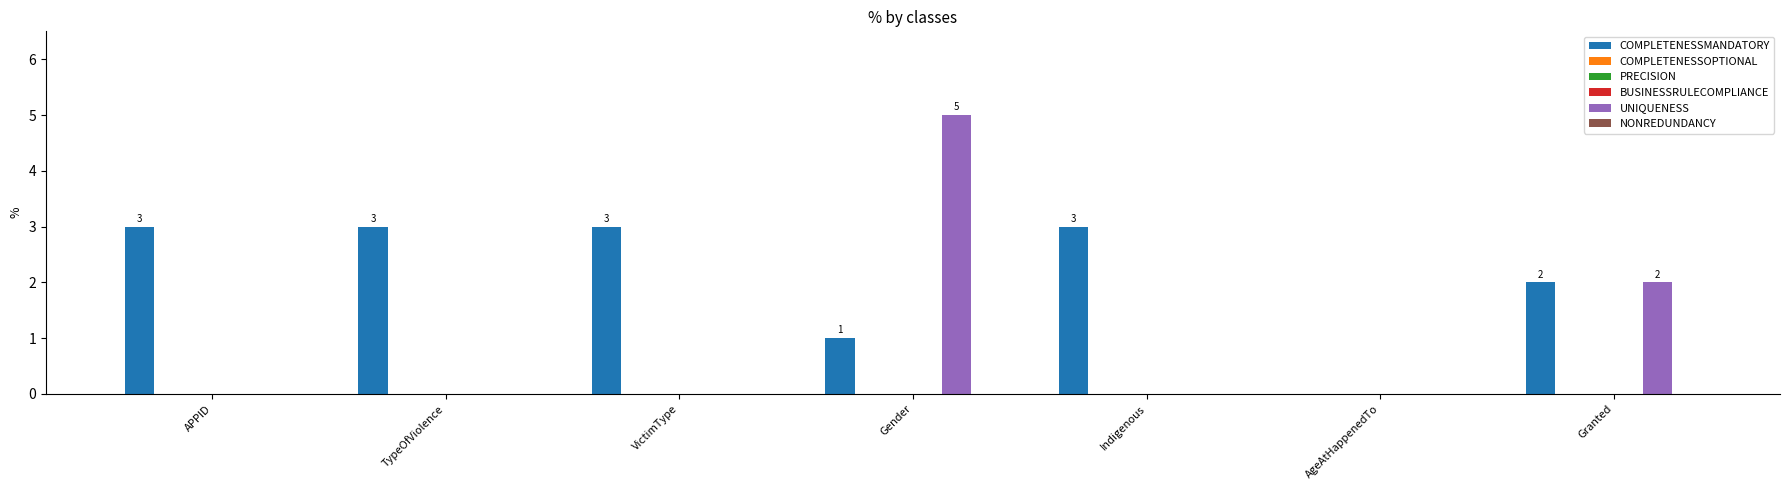

Rank the categories by PRECISION value from lowest to highest.

APPID, TypeOfViolence, VictimType, Gender, Indigenous, AgeAtHappenedTo, Granted